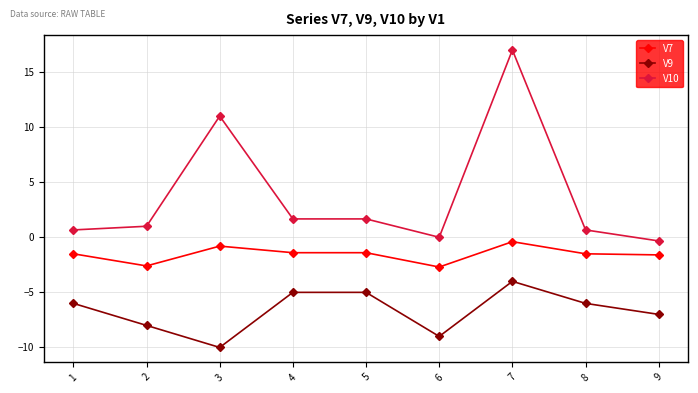

What is the sum of the V10 values at 9 and 7?

16.7